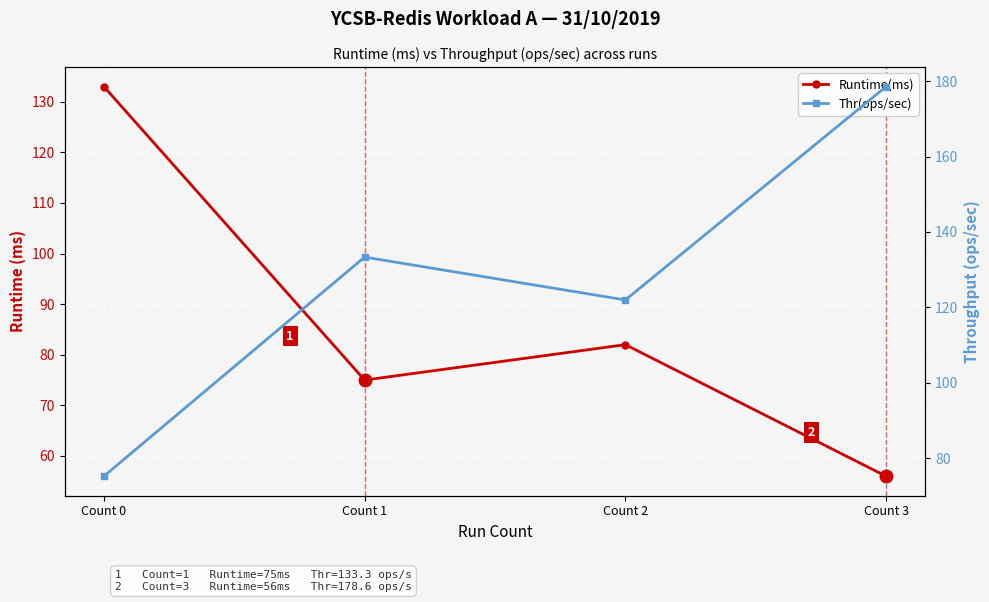

Does the chart display data point markers on the line(s)?

Yes